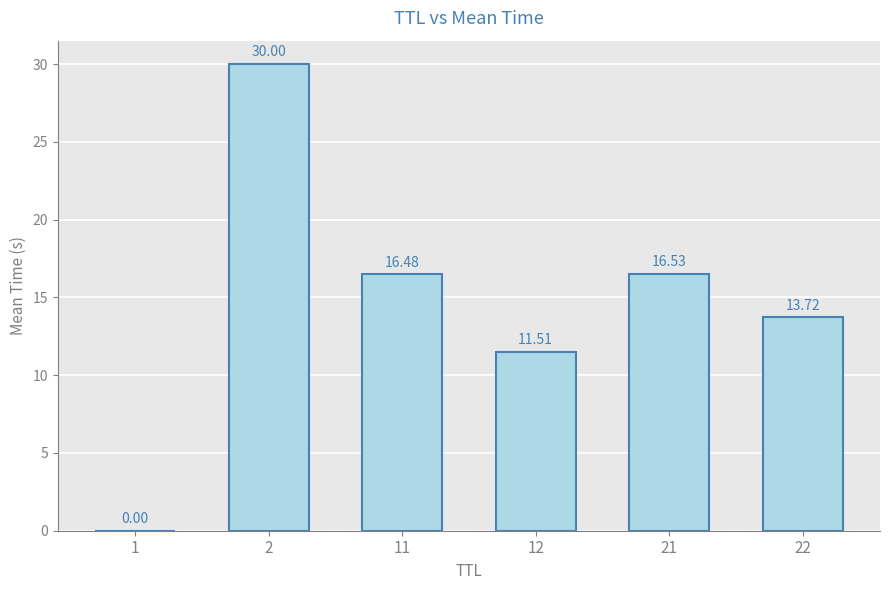

Which label corresponds to the largest value in the chart?

2